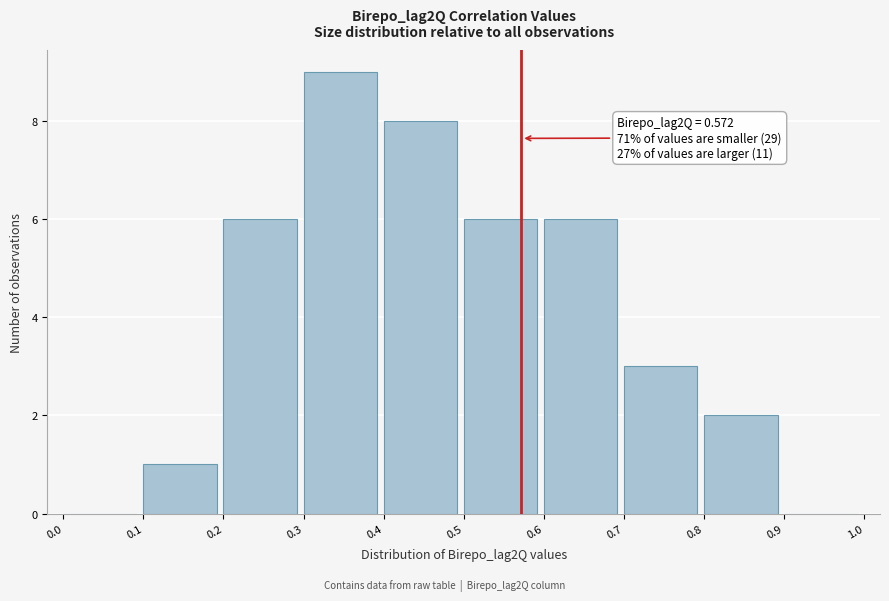

Which range on the x-axis has the tallest bar?

0.3 to 0.4